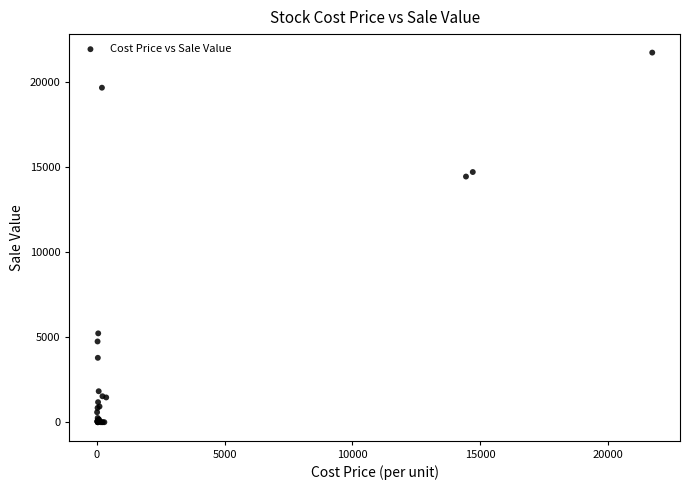

What Y value in the scatter plot is closest to 10871?

14449.9